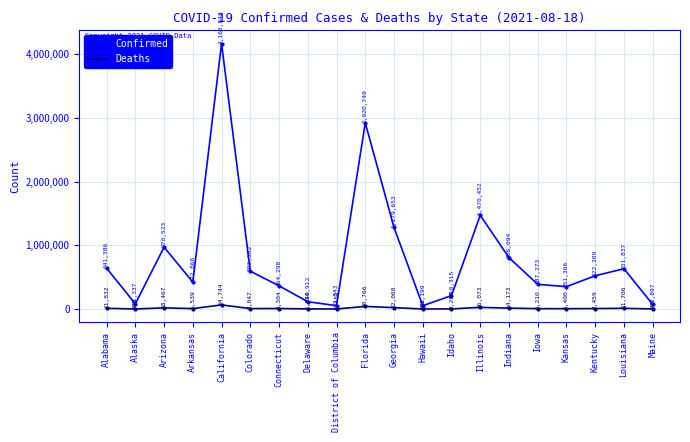

Reading right to left, list all the values displayed in this chart.

Confirmed: 72897	631837	522209	351366	387273	806094	1470452	210315	52199	1279653	2920749	52843	114912	364298	593562	4163848	422866	970523	81337	641386
Deaths: 907	11706	7459	5400	6210	14173	26073	2258	552	22060	40766	1151	1840	8304	7047	64744	6539	18467	408	11832